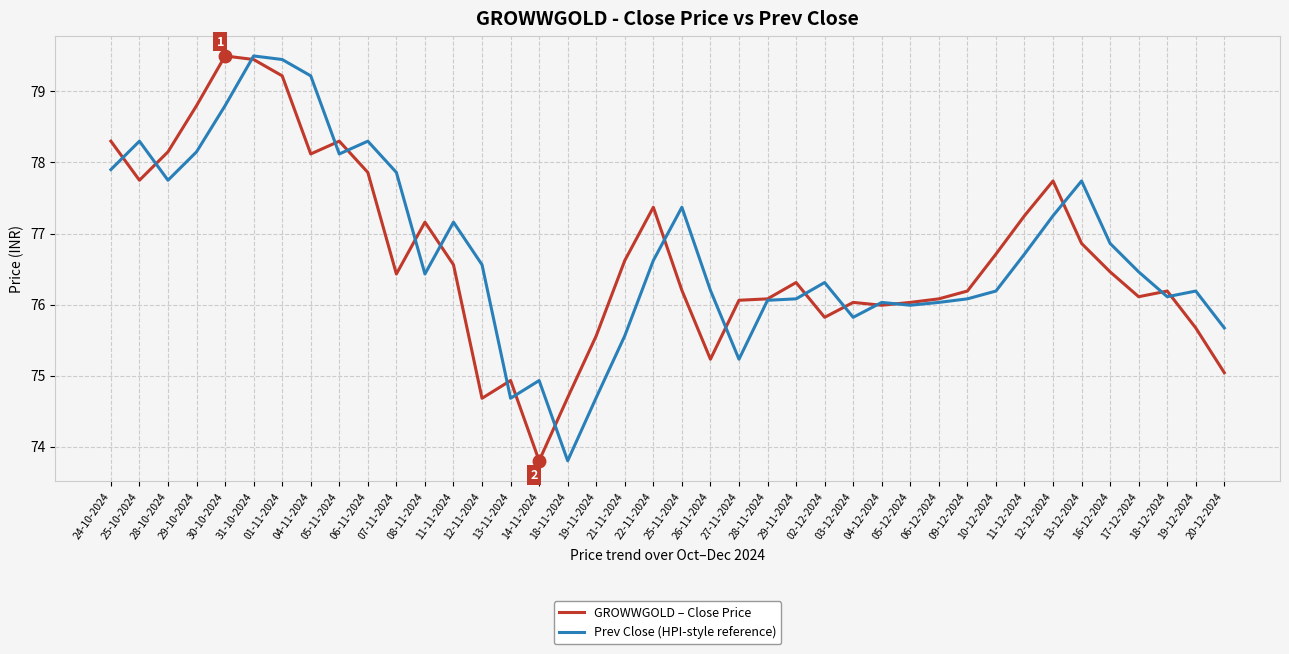

At which category is the sum across all series the highest?

31-10-2024